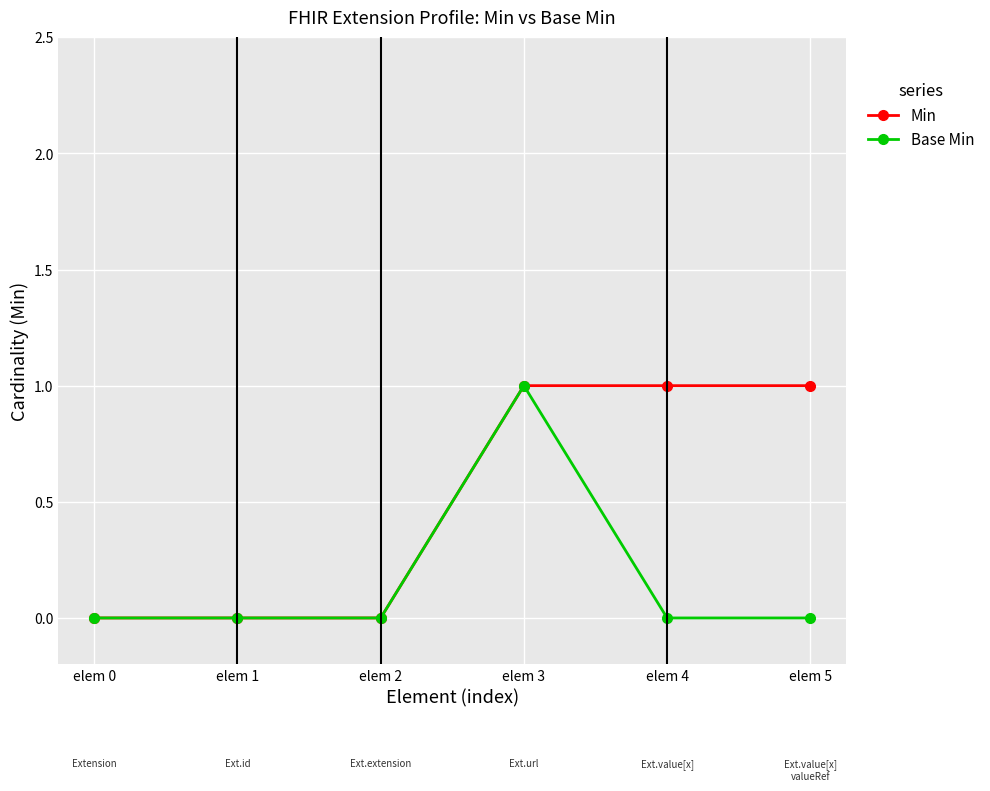

How many lines are shown in the chart?

2